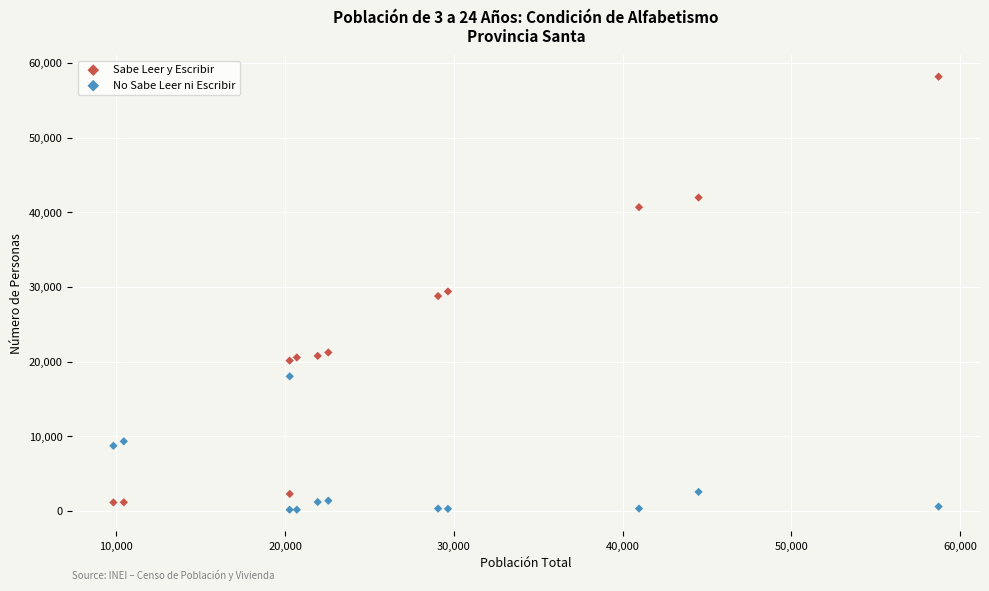

What are all the series names shown in the legend?

Sabe Leer y Escribir, No Sabe Leer ni Escribir